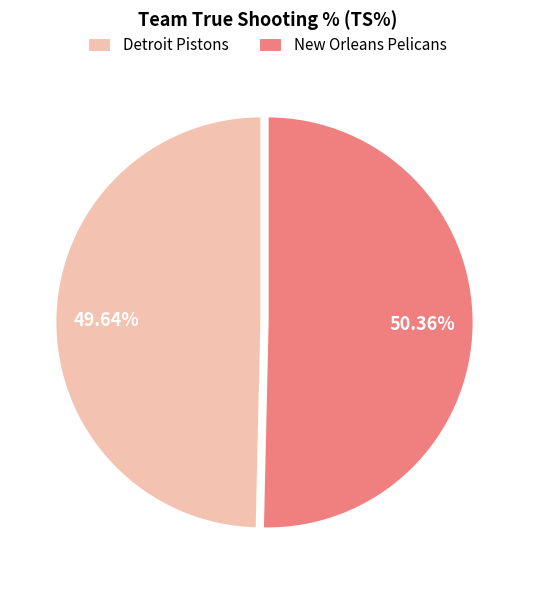

Does Detroit Pistons represent more than half of the total?

No